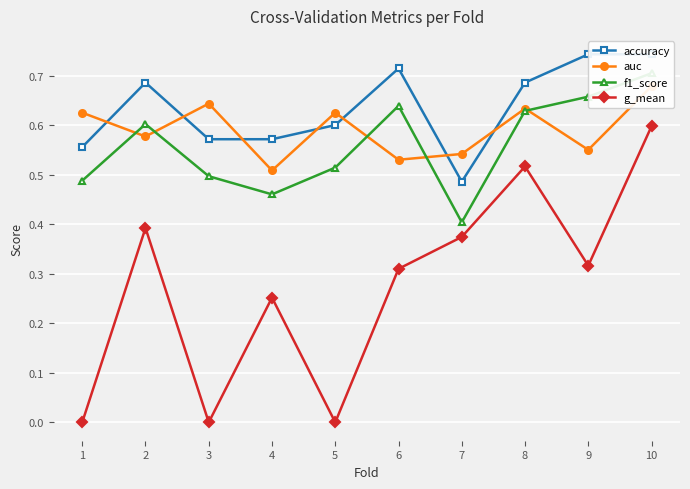

Count the g_mean values in the range 0 to 1.

10